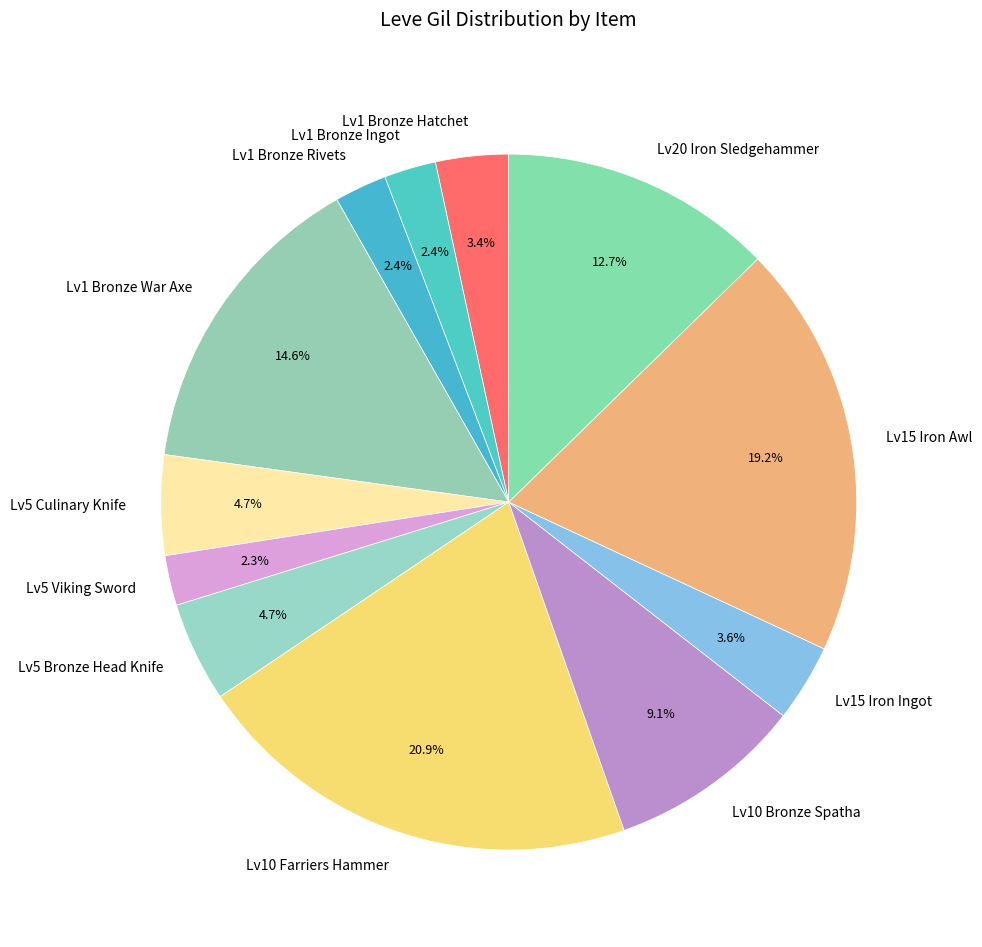

How many segments does this pie chart have?

12